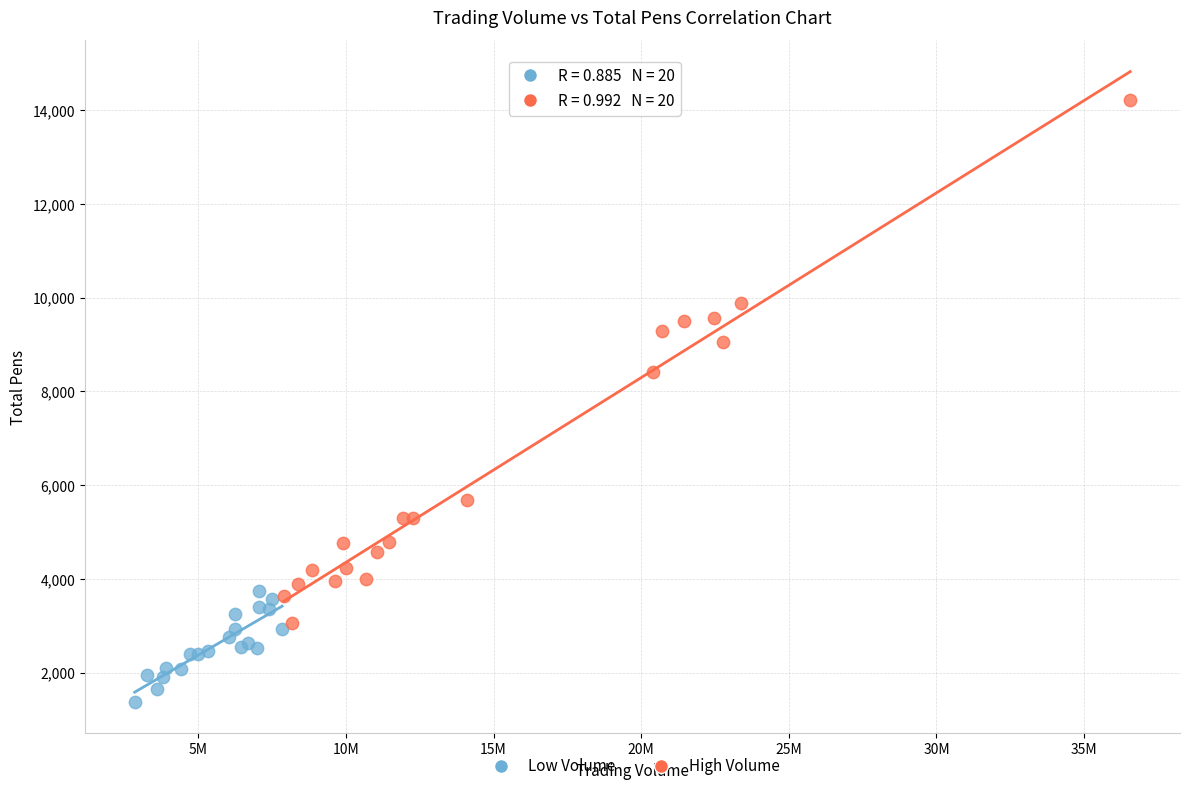

Which series has the widest spread of Y values?

High Volume